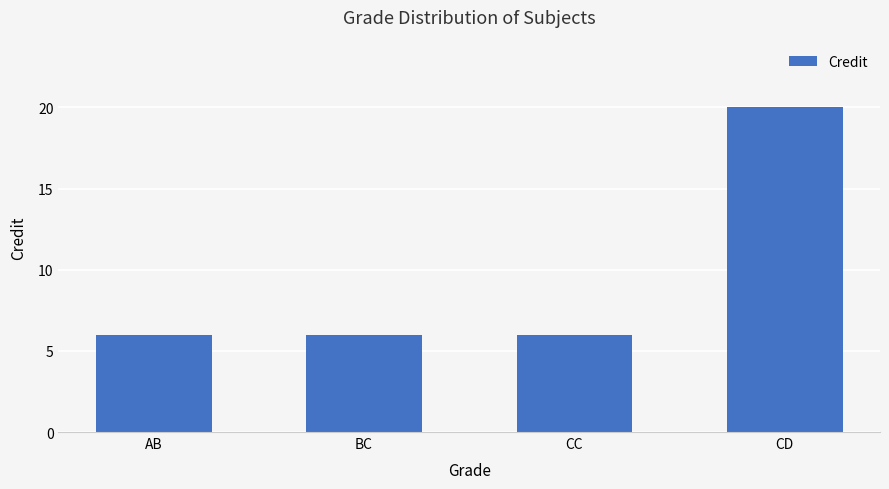

The chart shows a value of 6 at CC. True or false?

True